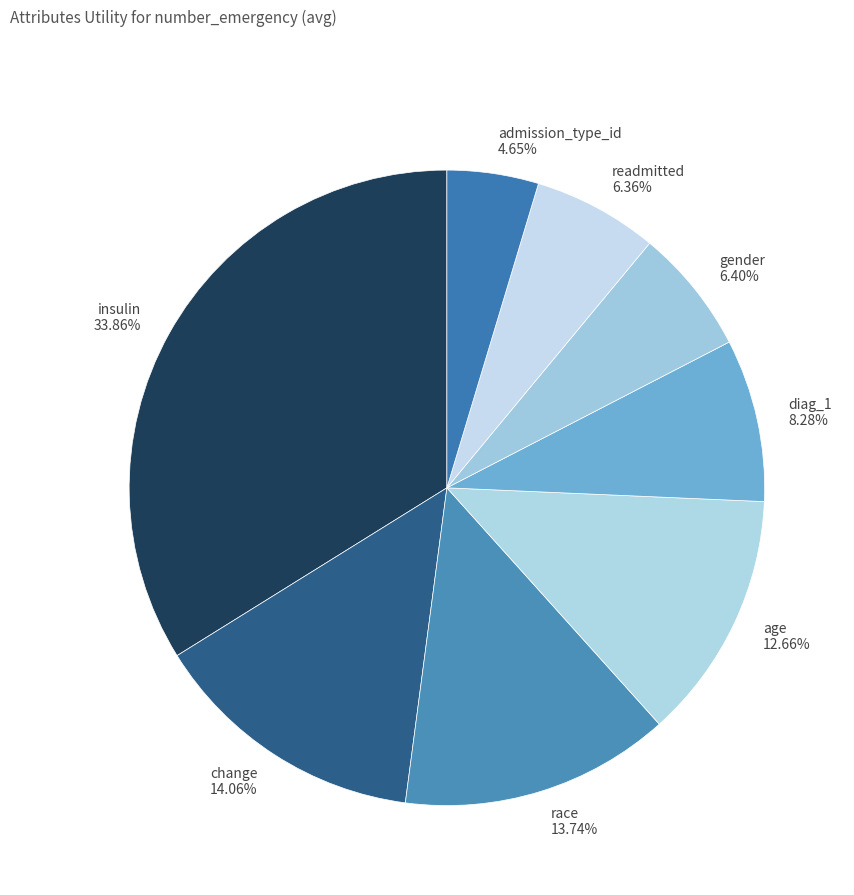

How many slices are in this pie chart?

8